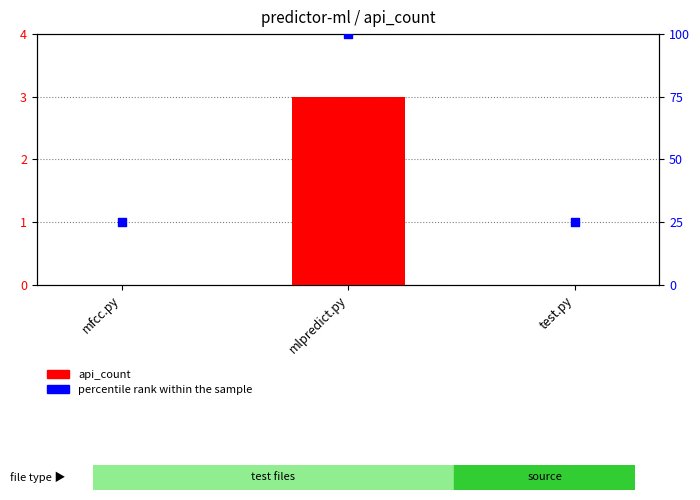

What is the total value across all series at test.py?

25